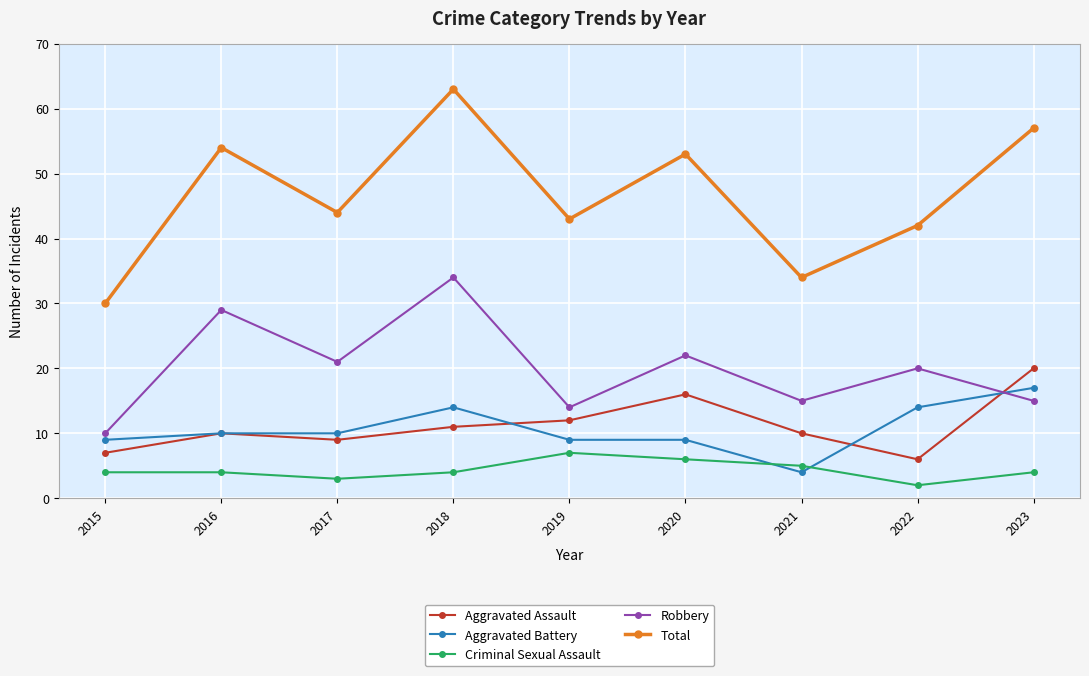

Reading left to right, extract all data points from this chart.

Aggravated Assault: 7	10	9	11	12	16	10	6	20
Aggravated Battery: 9	10	10	14	9	9	4	14	17
Criminal Sexual Assault: 4	4	3	4	7	6	5	2	4
Robbery: 10	29	21	34	14	22	15	20	15
Total: 30	54	44	63	43	53	34	42	57